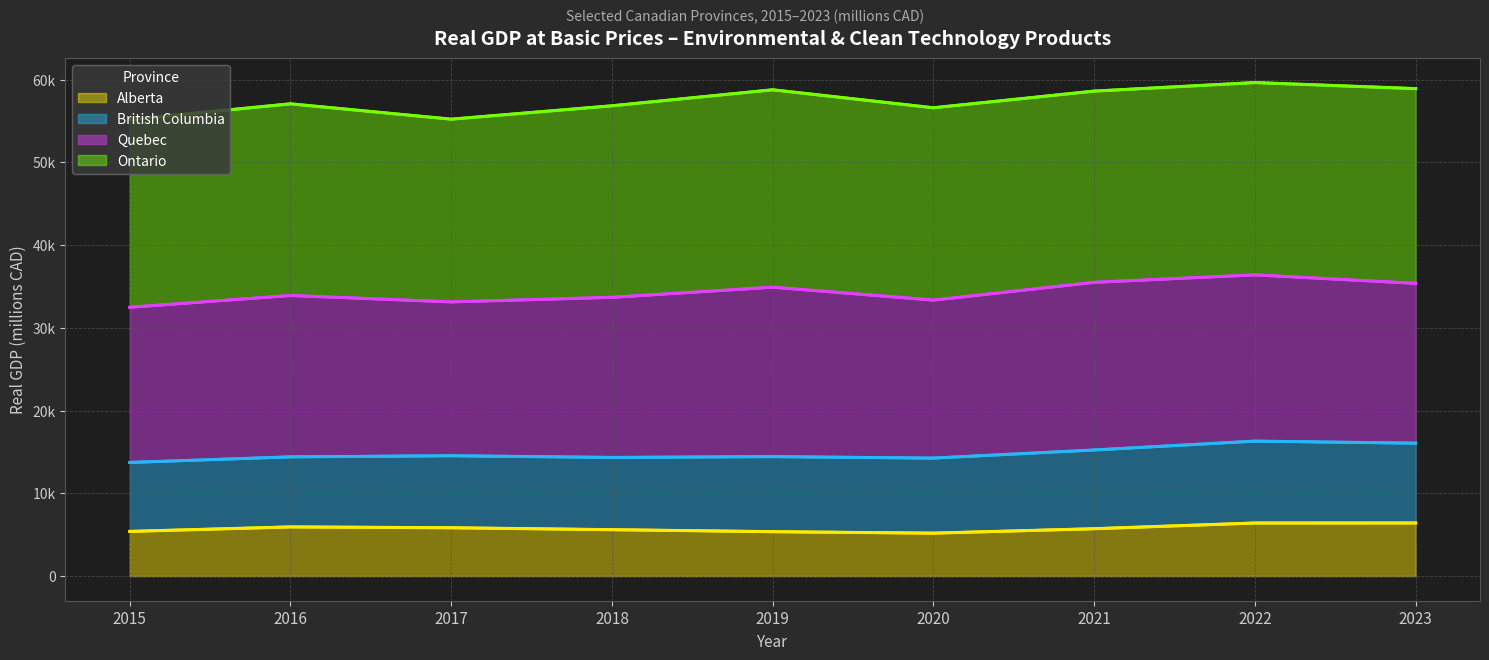

Where is the first local minimum for Quebec (trend)?

2017